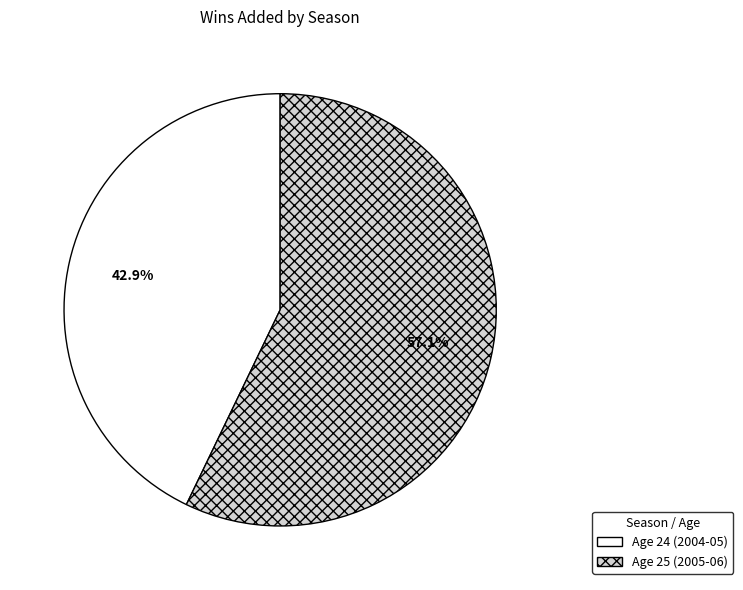

Which category has the biggest portion of the pie?

Age 25 (2005-06)